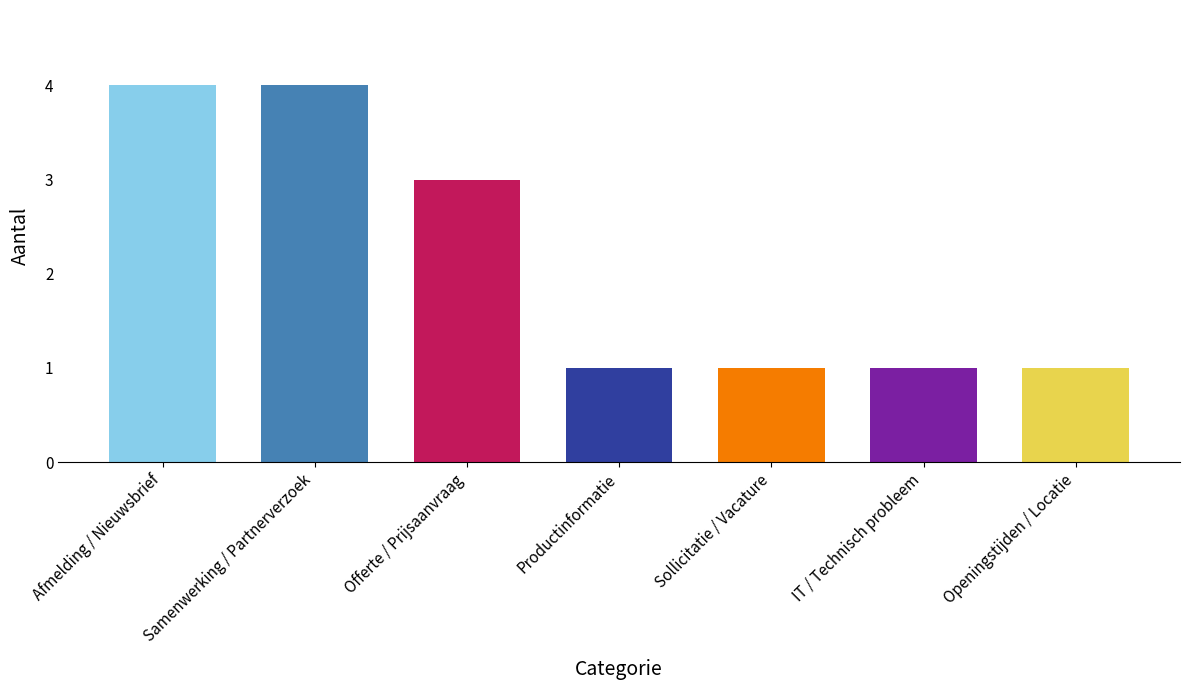

What position from the right is Sollicitatie / Vacature?

3